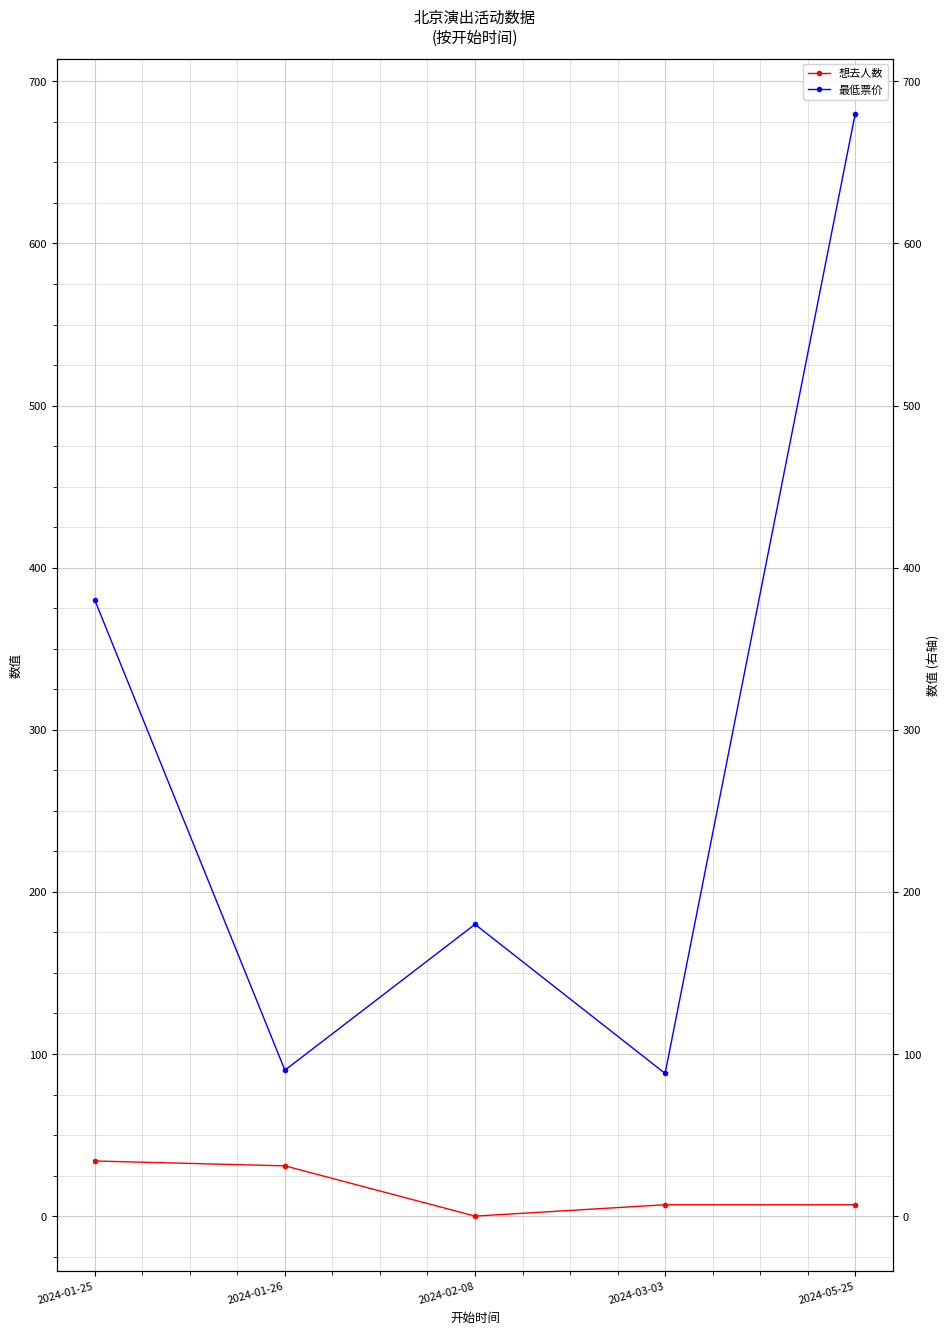

At how many categories does at least one series exceed 168?

3